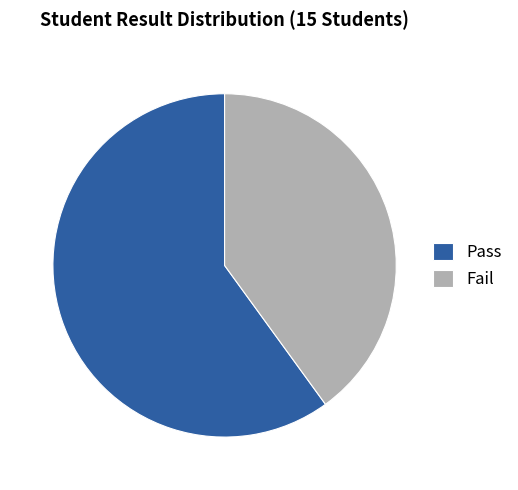

Does Fail represent more than half of the total?

No